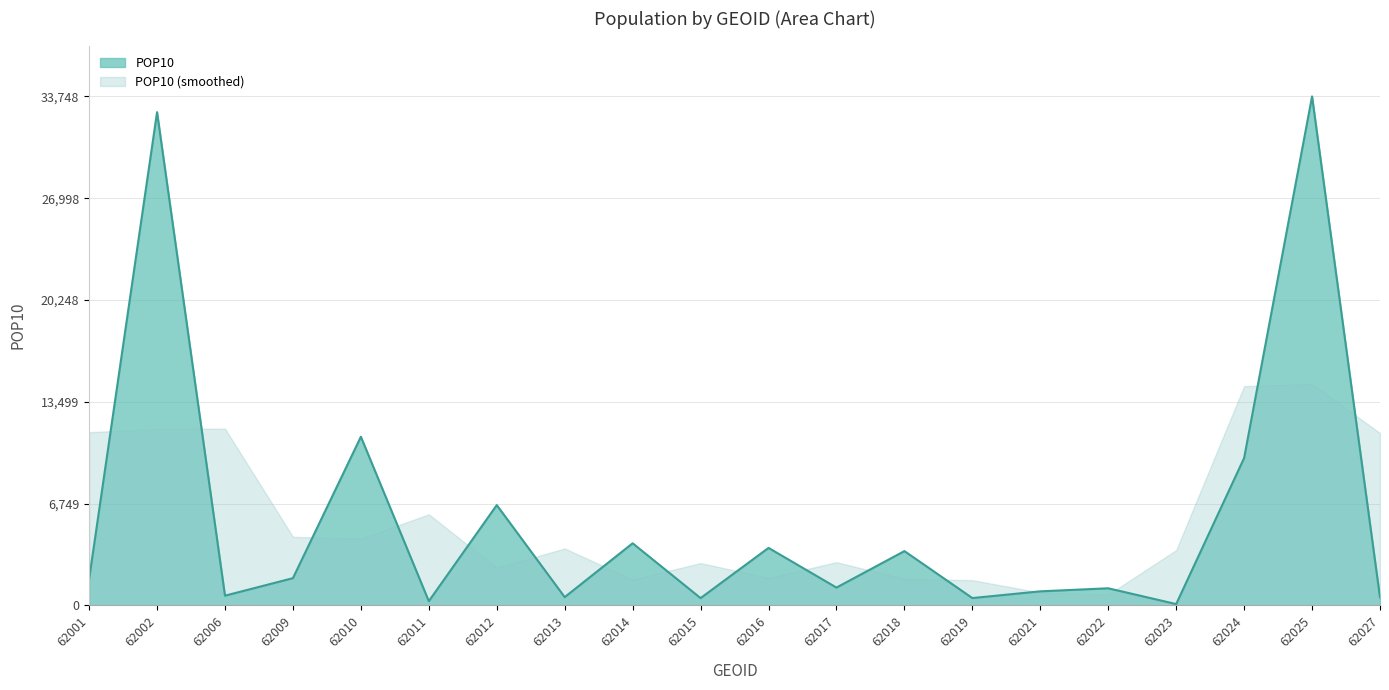

Does the chart have visible grid lines?

Yes